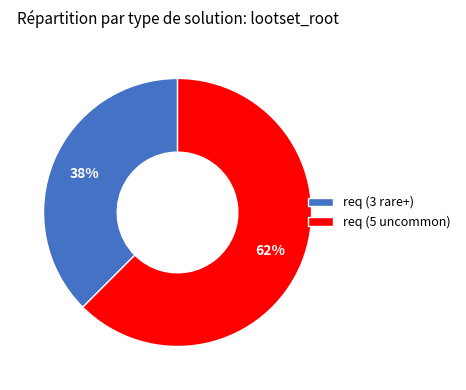

Combined, do req (5 uncommon) and req (3 rare+) account for over 50%?

Yes